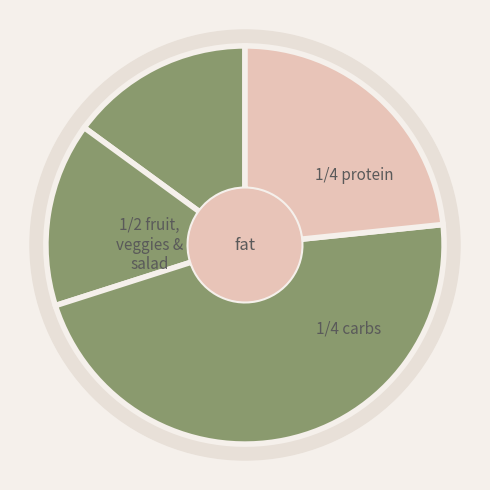

How many slices are in this pie chart?

4